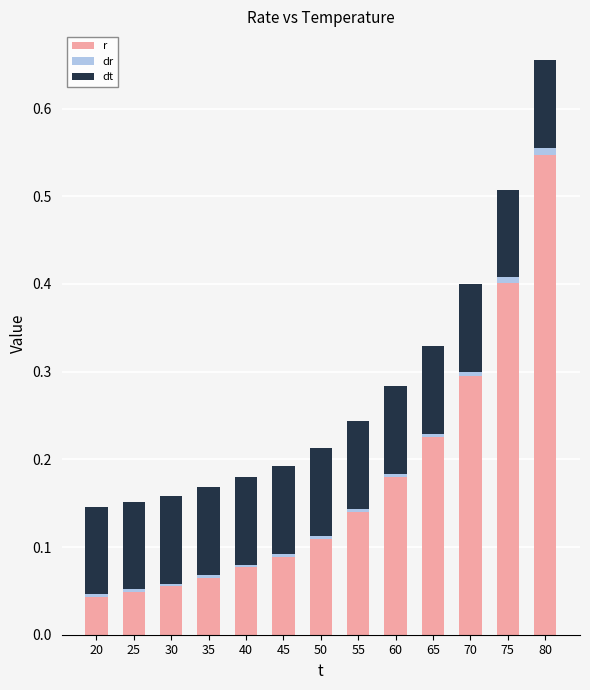

Rank the series at 55 from lowest to highest value.

dr, dt, r